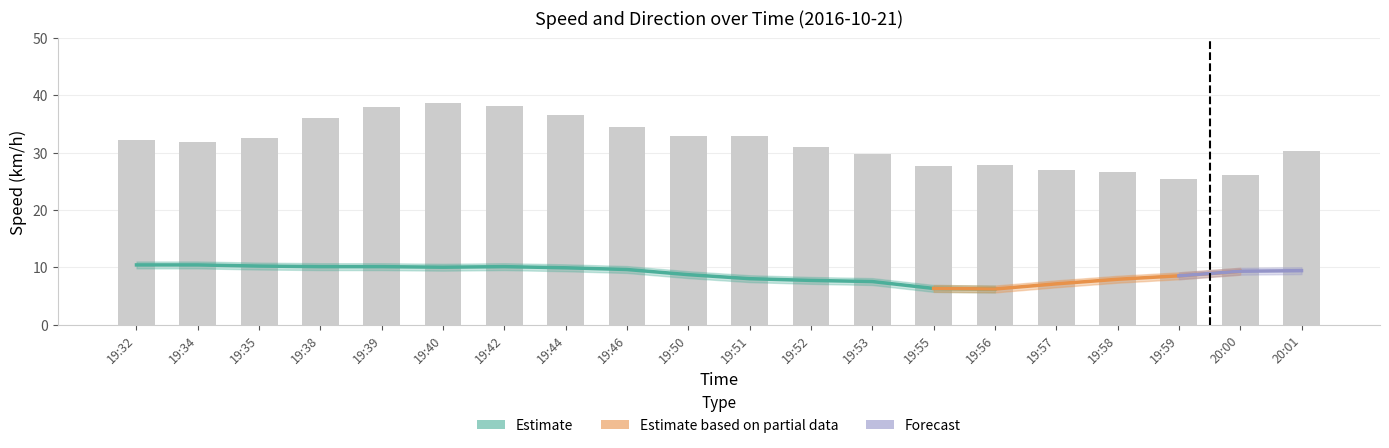

Rank the categories by value from lowest to highest.

19:59, 20:00, 19:58, 19:57, 19:55, 19:56, 19:53, 20:01, 19:52, 19:34, 19:32, 19:35, 19:50, 19:51, 19:46, 19:38, 19:44, 19:39, 19:42, 19:40